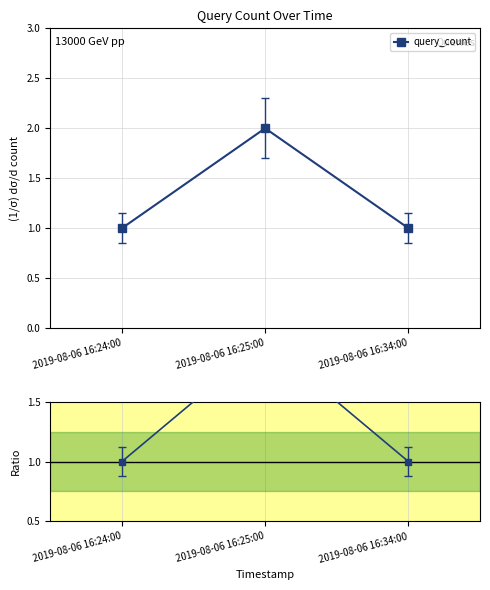

Is it true that the value at 2019-08-06 16:25:00 is 3?

False